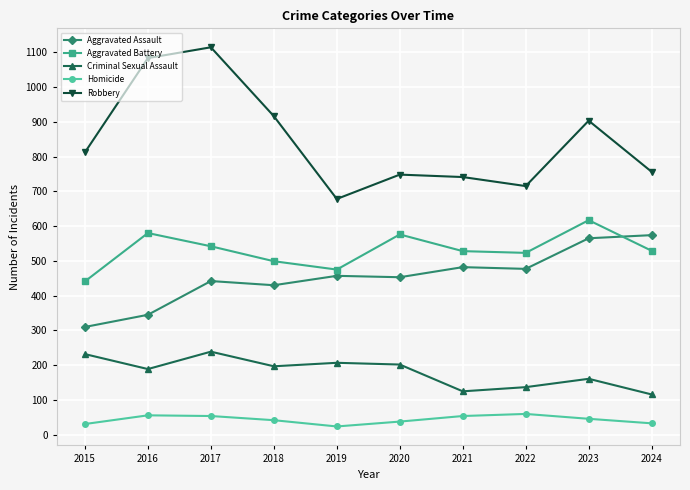

How many series are shown in this chart?

5